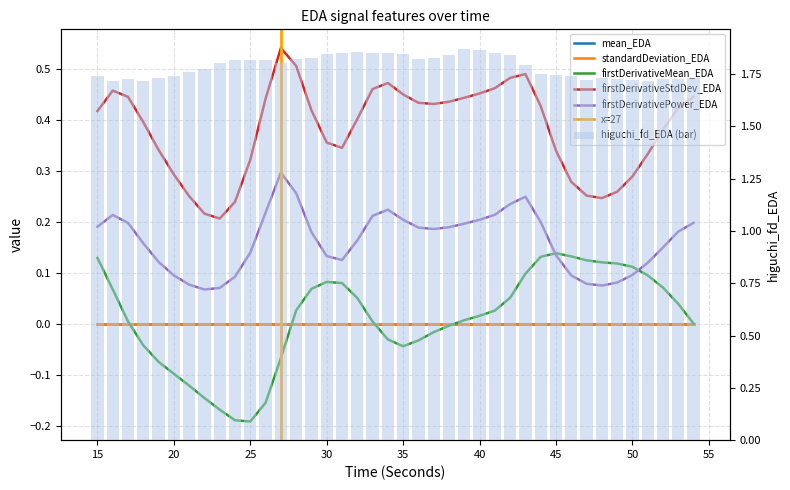

At how many categories does at least one series exceed 0?

40